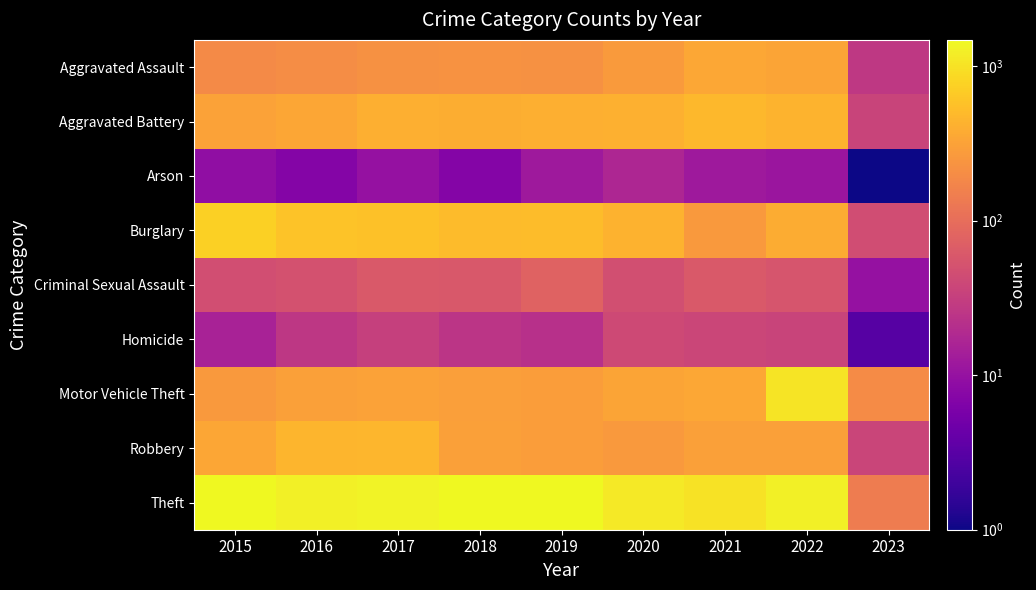

Which label corresponds to the smallest value in the chart?

2023